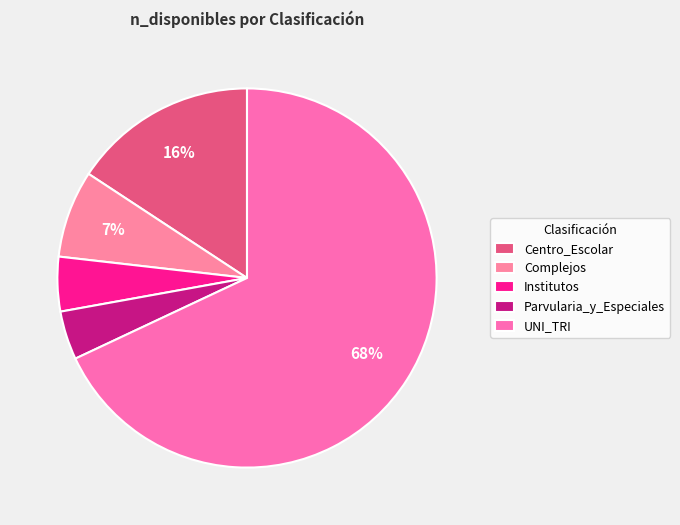

How many segments does this pie chart have?

5